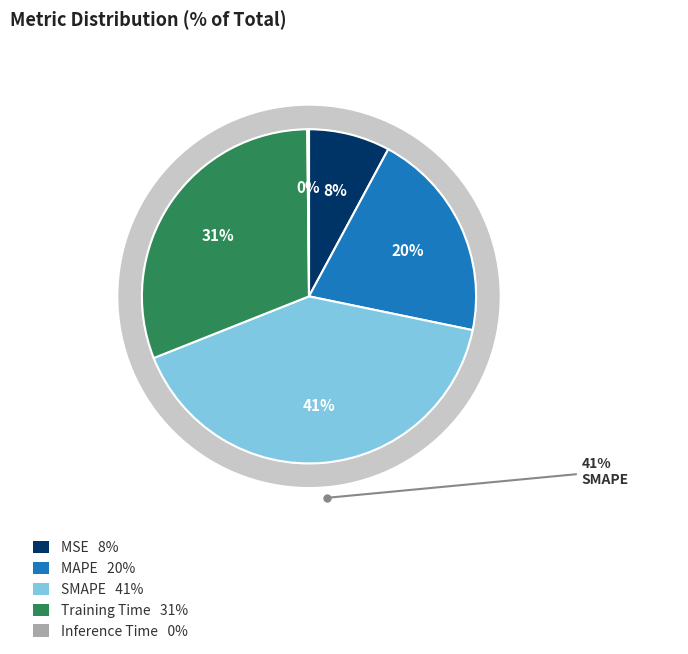

Is there a majority slice in this chart?

No